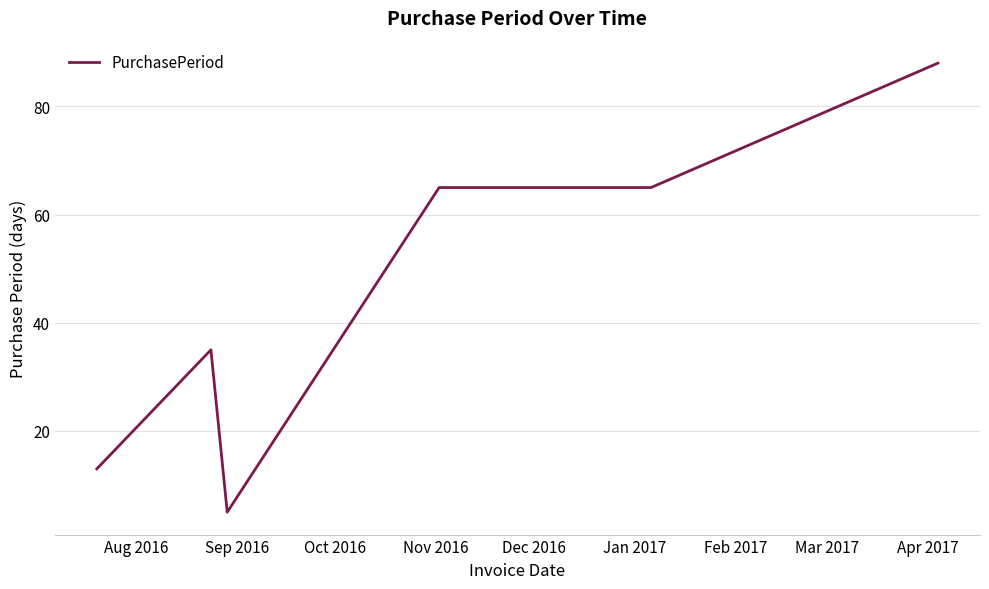

What is the smallest value displayed?

5